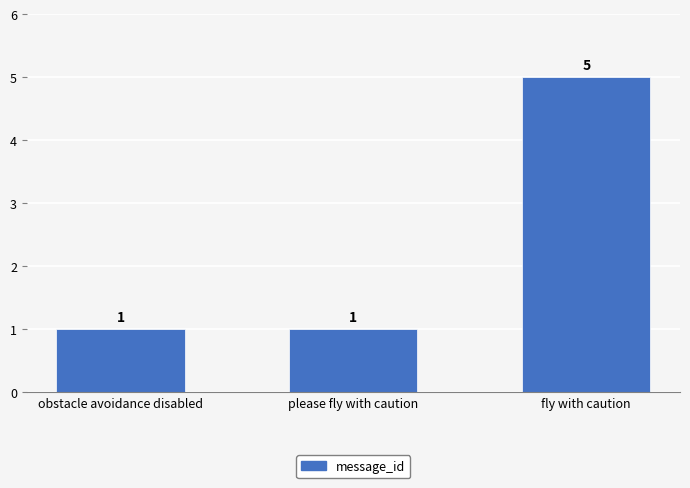

What is the label of the 3rd bar from the right?

obstacle avoidance disabled